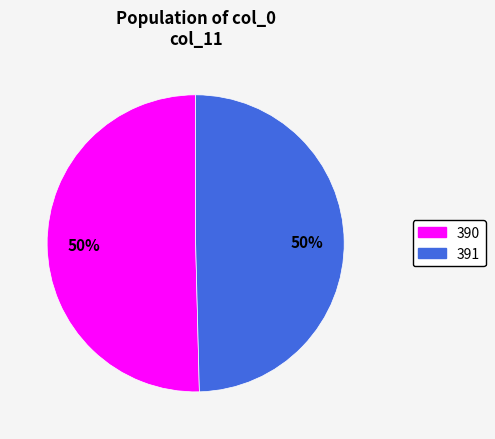

What is the ratio of the value at 391 to the value at 390?

1.0